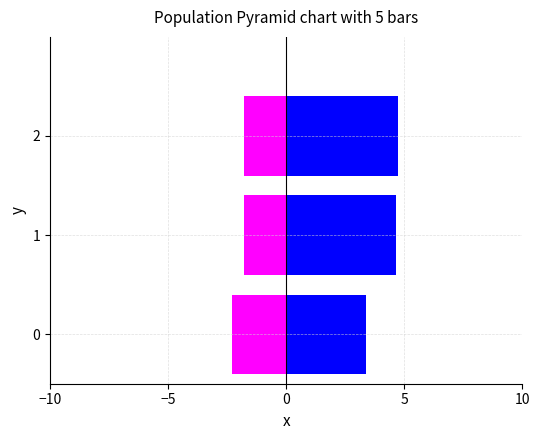

What is the sum of all Avg_FT_Odds_A values?

12.8